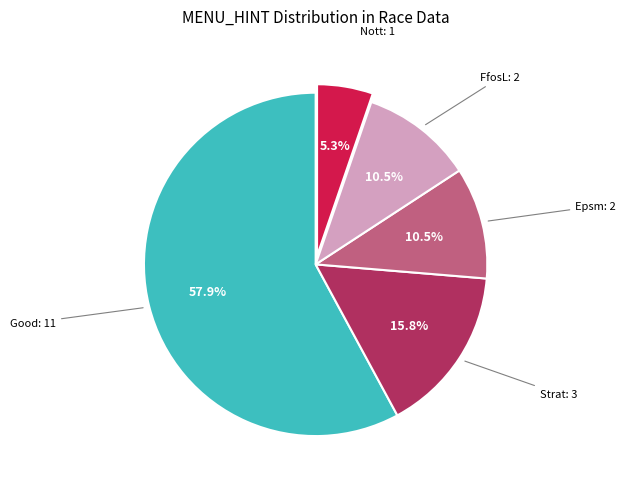

Does any single category account for the majority?

Yes